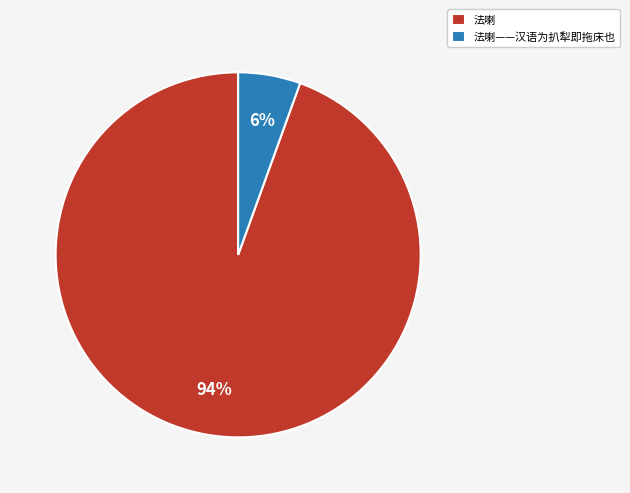

How many segments does this pie chart have?

2